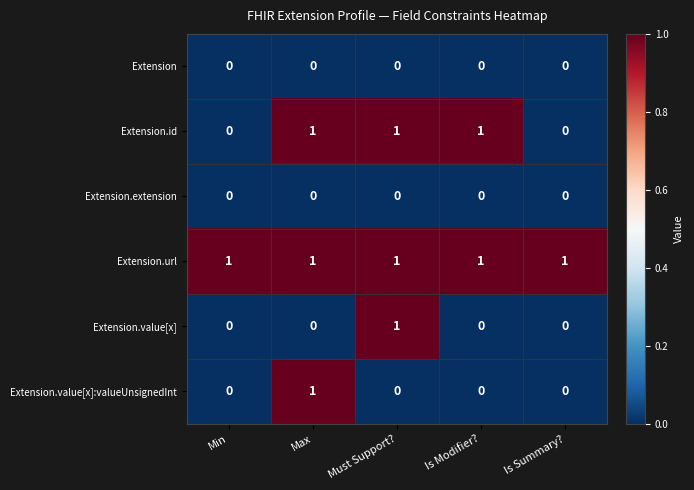

Which series changed the most between Max and Is Modifier??

Extension.value[x]:valueUnsignedInt